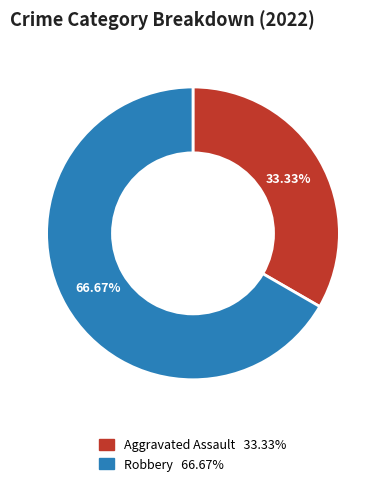

Which category has the smallest portion of the pie?

Aggravated Assault